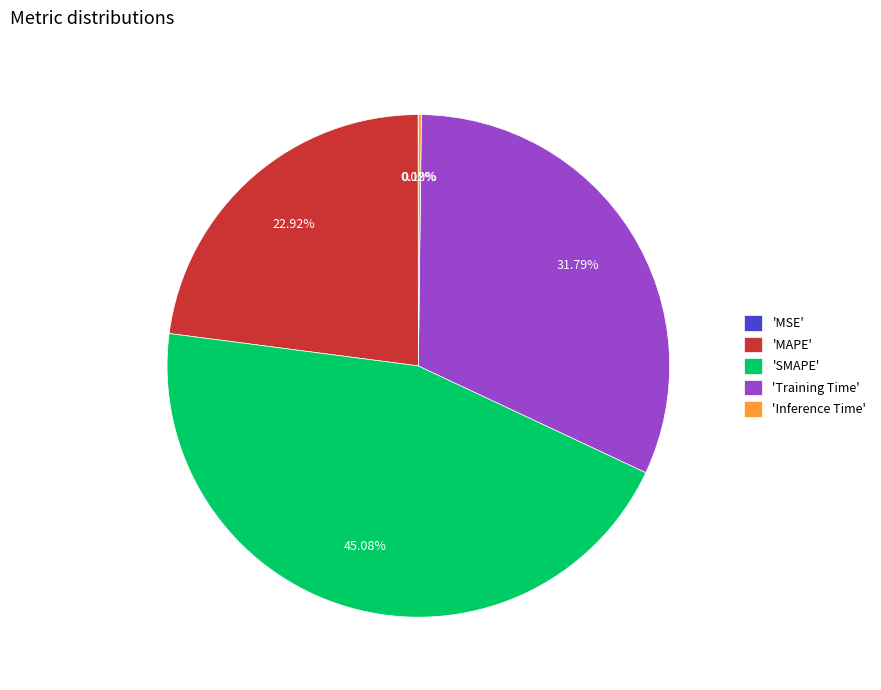

To the nearest percent, what is the difference between the largest and smallest slice percentages?

45%